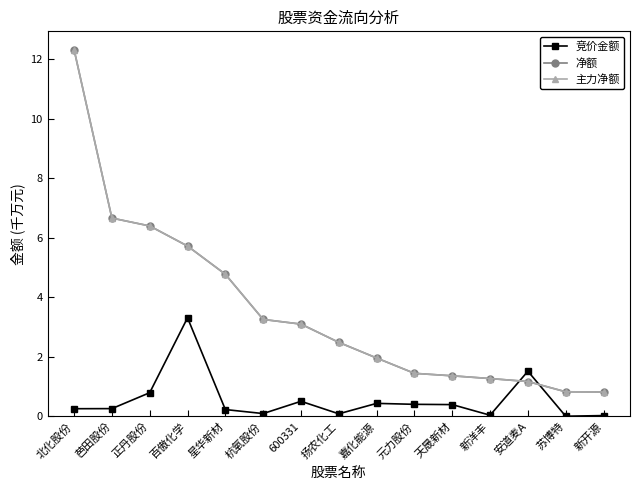

Rank the categories by 净额 value from highest to lowest.

北化股份, 芭田股份, 正丹股份, 百傲化学, 星华新材, 杭氧股份, 600331, 扬农化工, 嘉化能源, 元力股份, 天晟新材, 新洋丰, 安道麦A, 苏博特, 新开源